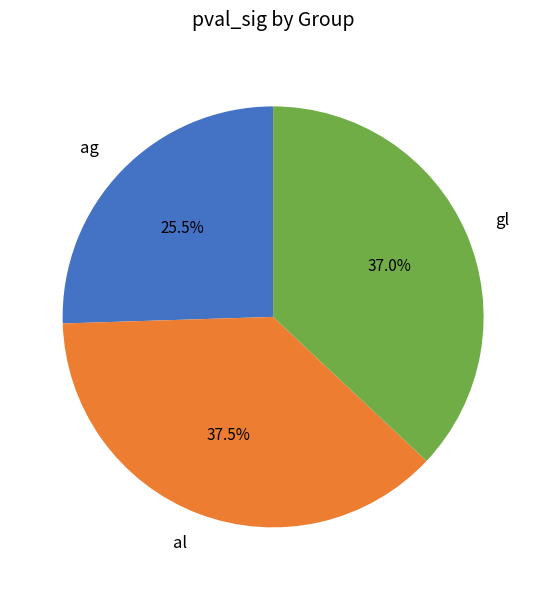

Rank the categories by value from highest to lowest.

al, gl, ag